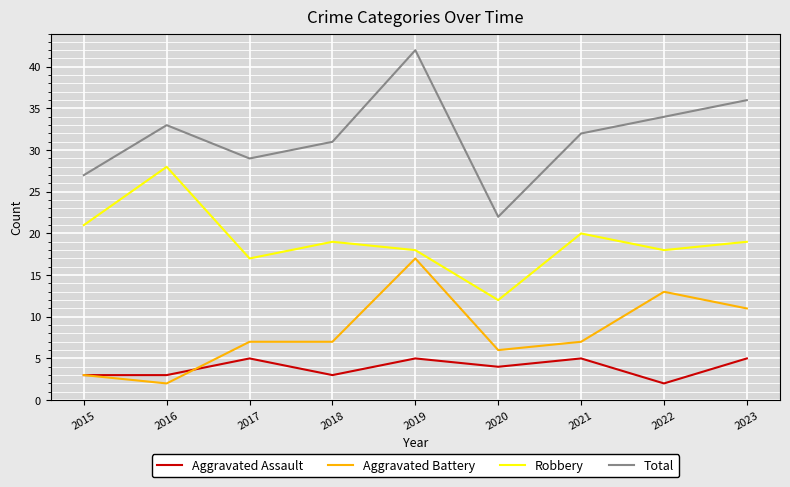

True or false: Robbery and Total intersect in this chart.

False